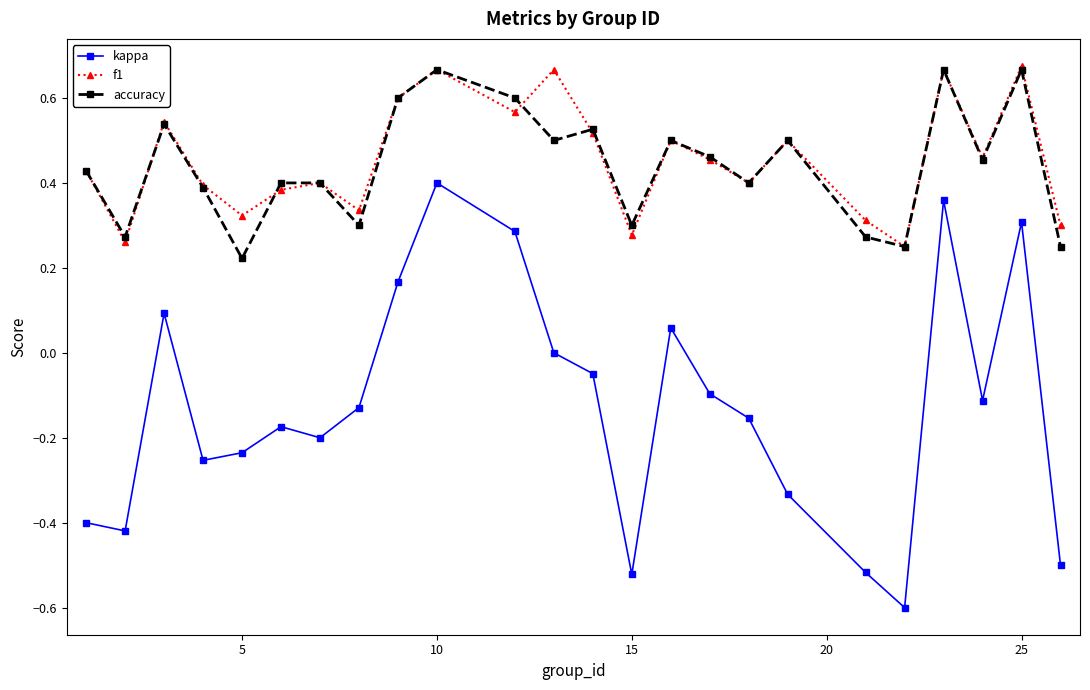

True or false: kappa and f1 intersect in this chart.

False